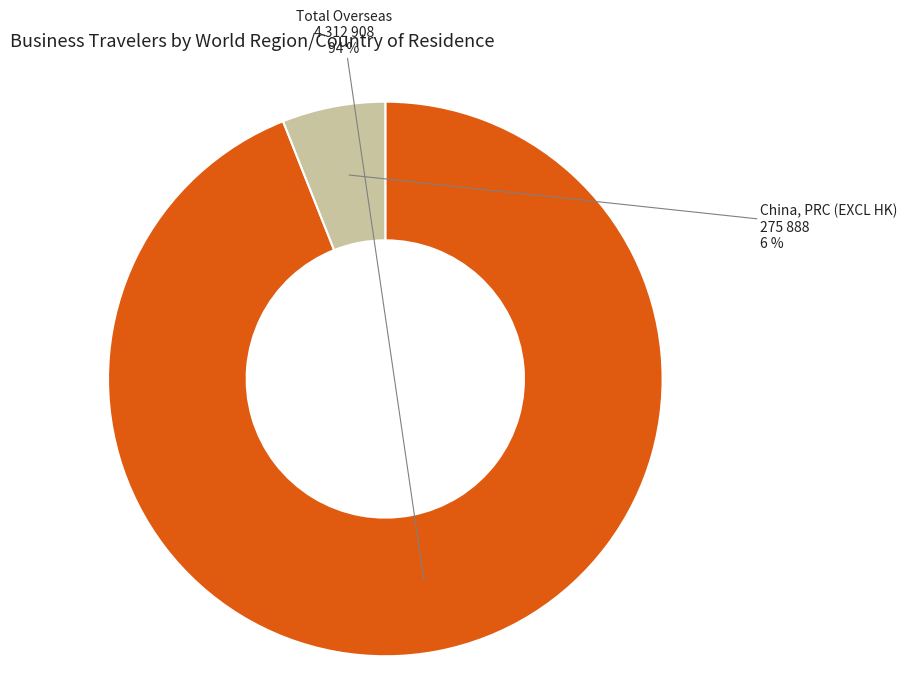

Is it true that China, PRC (EXCL HK) is 6% of the pie?

True